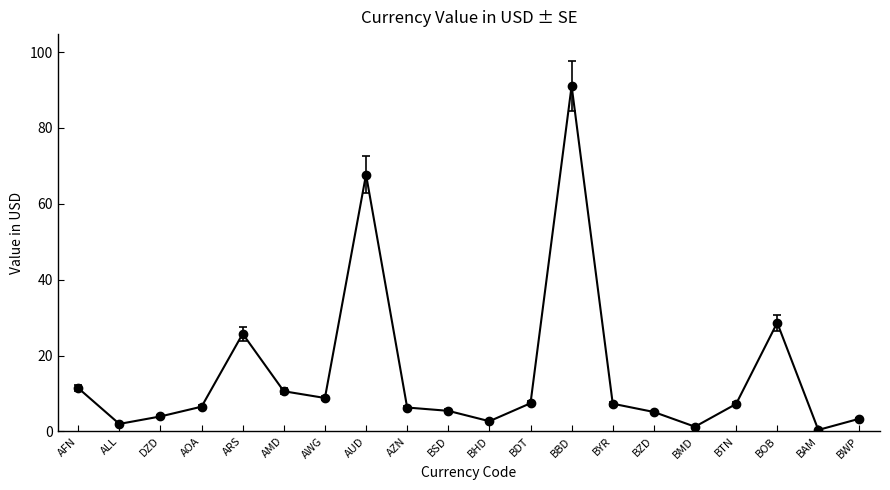

What is the difference between the maximum and minimum values?

90.7